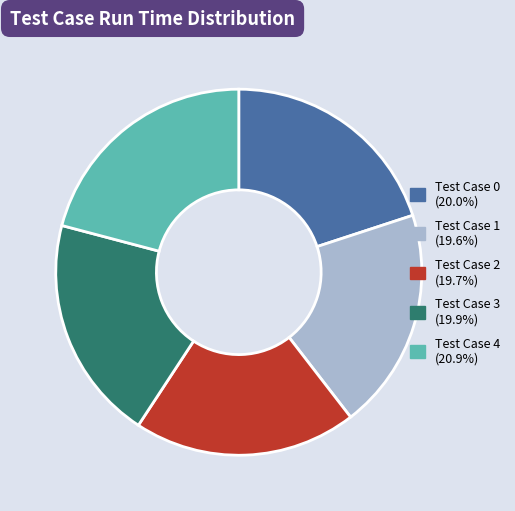

Do Test Case 4 (20.9%) and Test Case 1 (19.6%) together represent more than half of the pie?

No